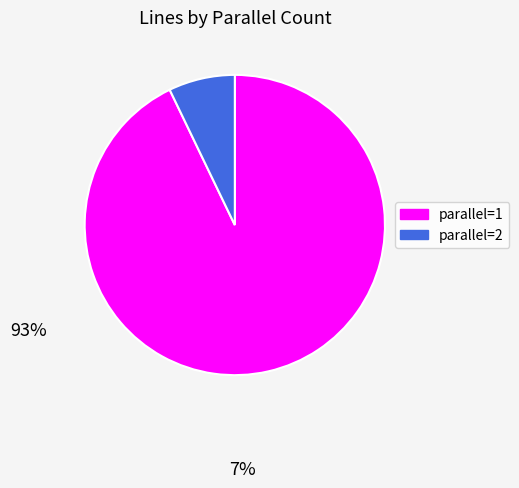

Is there any slice that represents more than half of the pie?

Yes